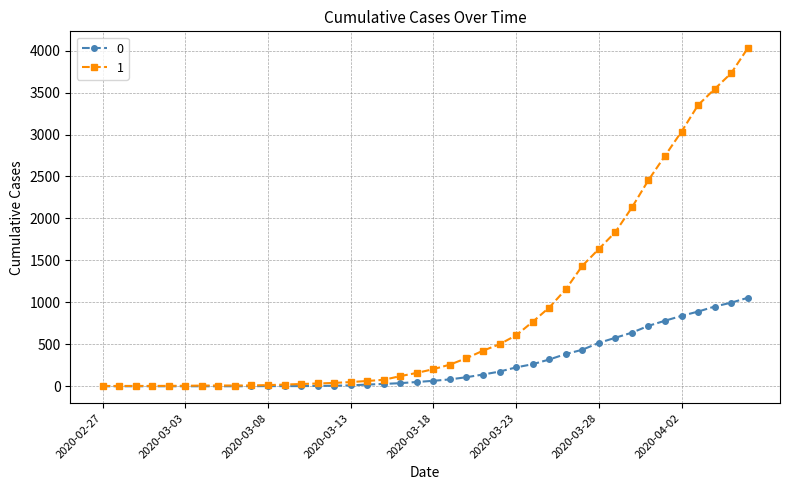

List the series in order of their overall mean, lowest first.

0, 1